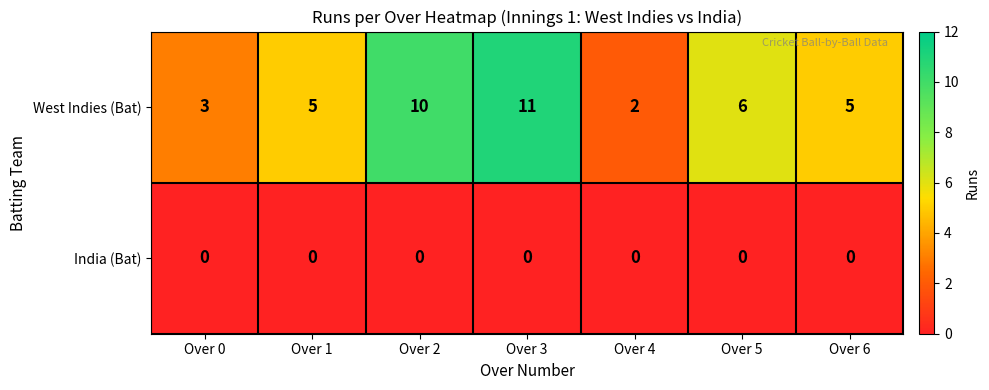

Where is West Indies (Bat) nearest to the value 6?

Over 5